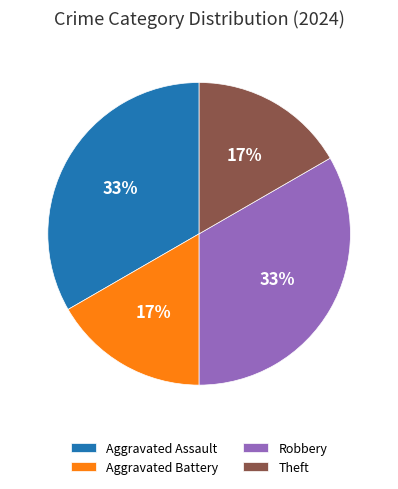

To the nearest percent, what is the average slice percentage?

25%